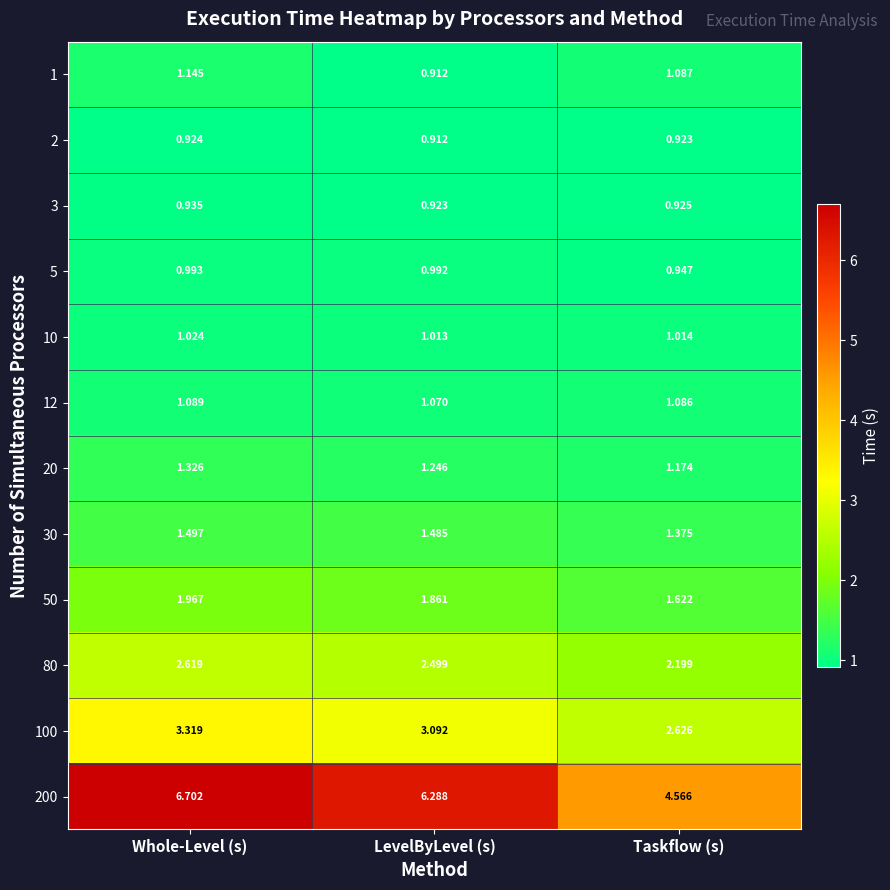

At which label is 12 closest to 1?

LevelByLevel (s)